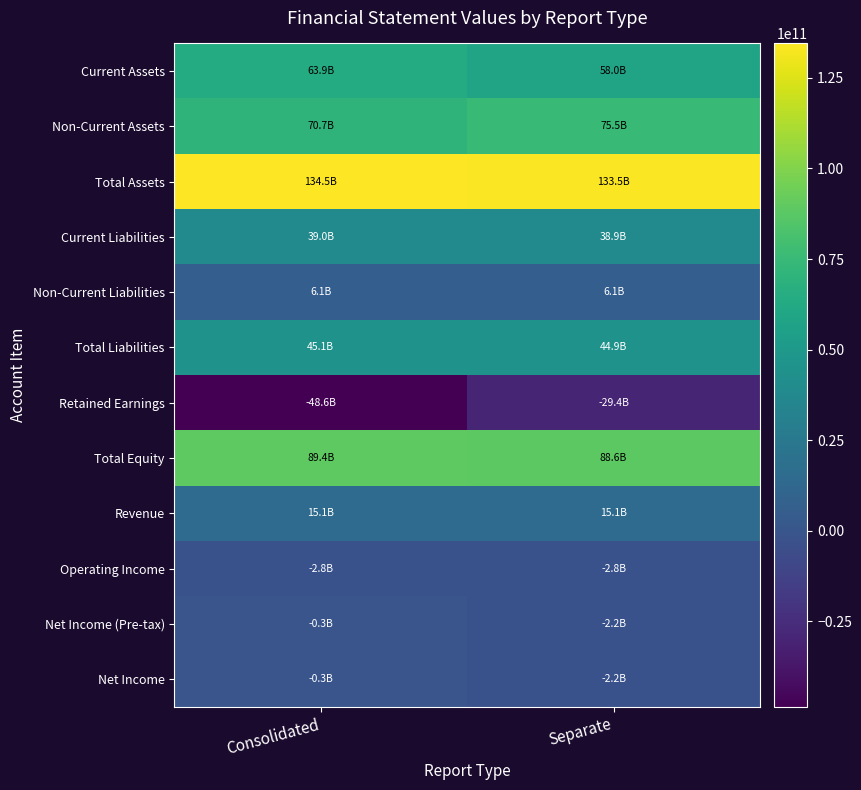

Reading left to right, list all the values displayed in this chart.

Current Assets: Consolidated=63859008947	Separate=58044283937
Non-Current Assets: Consolidated=70661917010	Separate=75484801895
Total Assets: Consolidated=134520925957	Separate=133529085832
Current Liabilities: Consolidated=39027359643	Separate=38857930364
Non-Current Liabilities: Consolidated=6062212510	Separate=6062212510
Total Liabilities: Consolidated=45089572153	Separate=44920142874
Retained Earnings: Consolidated=-48597809733	Separate=-29437588471
Total Equity: Consolidated=89431353804	Separate=88608942958
Revenue: Consolidated=15137818055	Separate=15109507565
Operating Income: Consolidated=-2788374272	Separate=-2775209406
Net Income (Pre-tax): Consolidated=-342736120	Separate=-2238028528
Net Income: Consolidated=-342736120	Separate=-2238028528